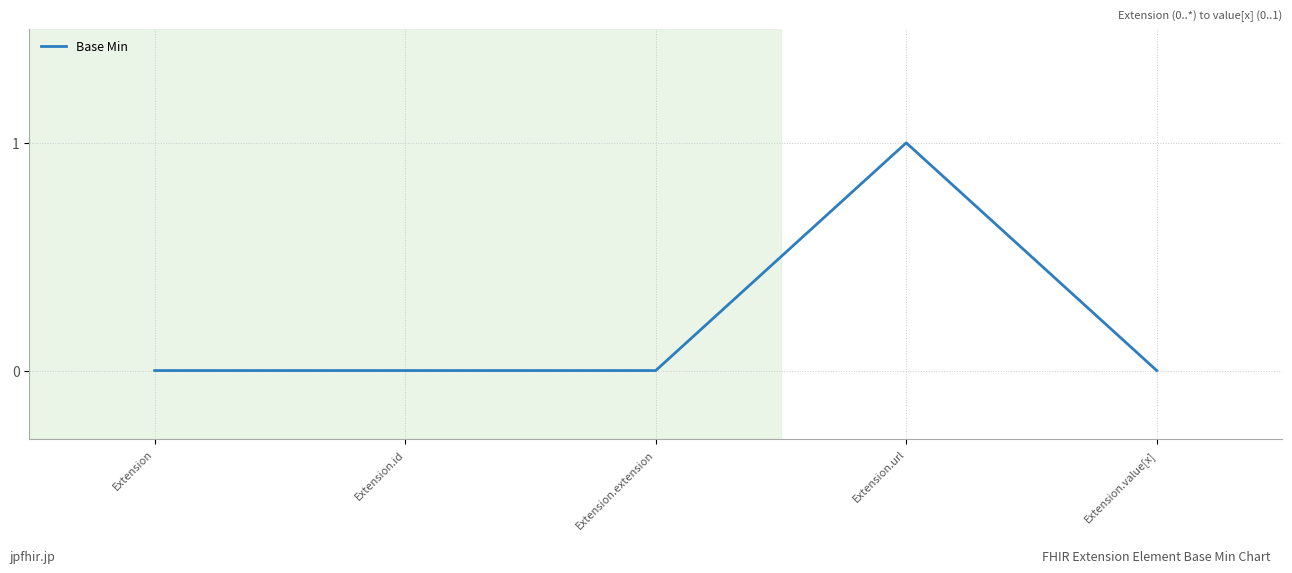

Reading left to right, list all the values displayed in this chart.

0	0	0	1	0